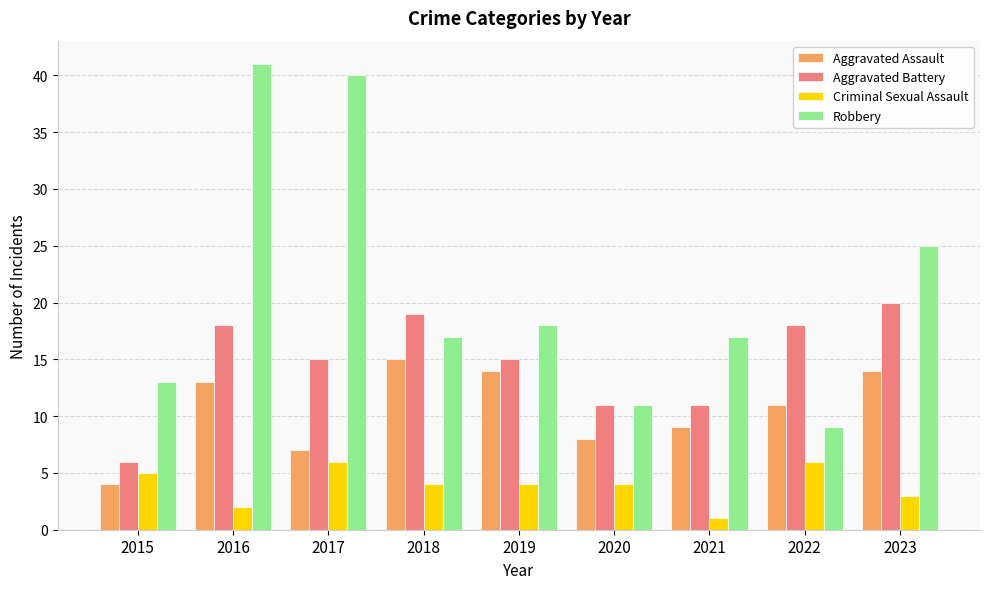

The value of Aggravated Battery at 2018 is 34. True or false?

False